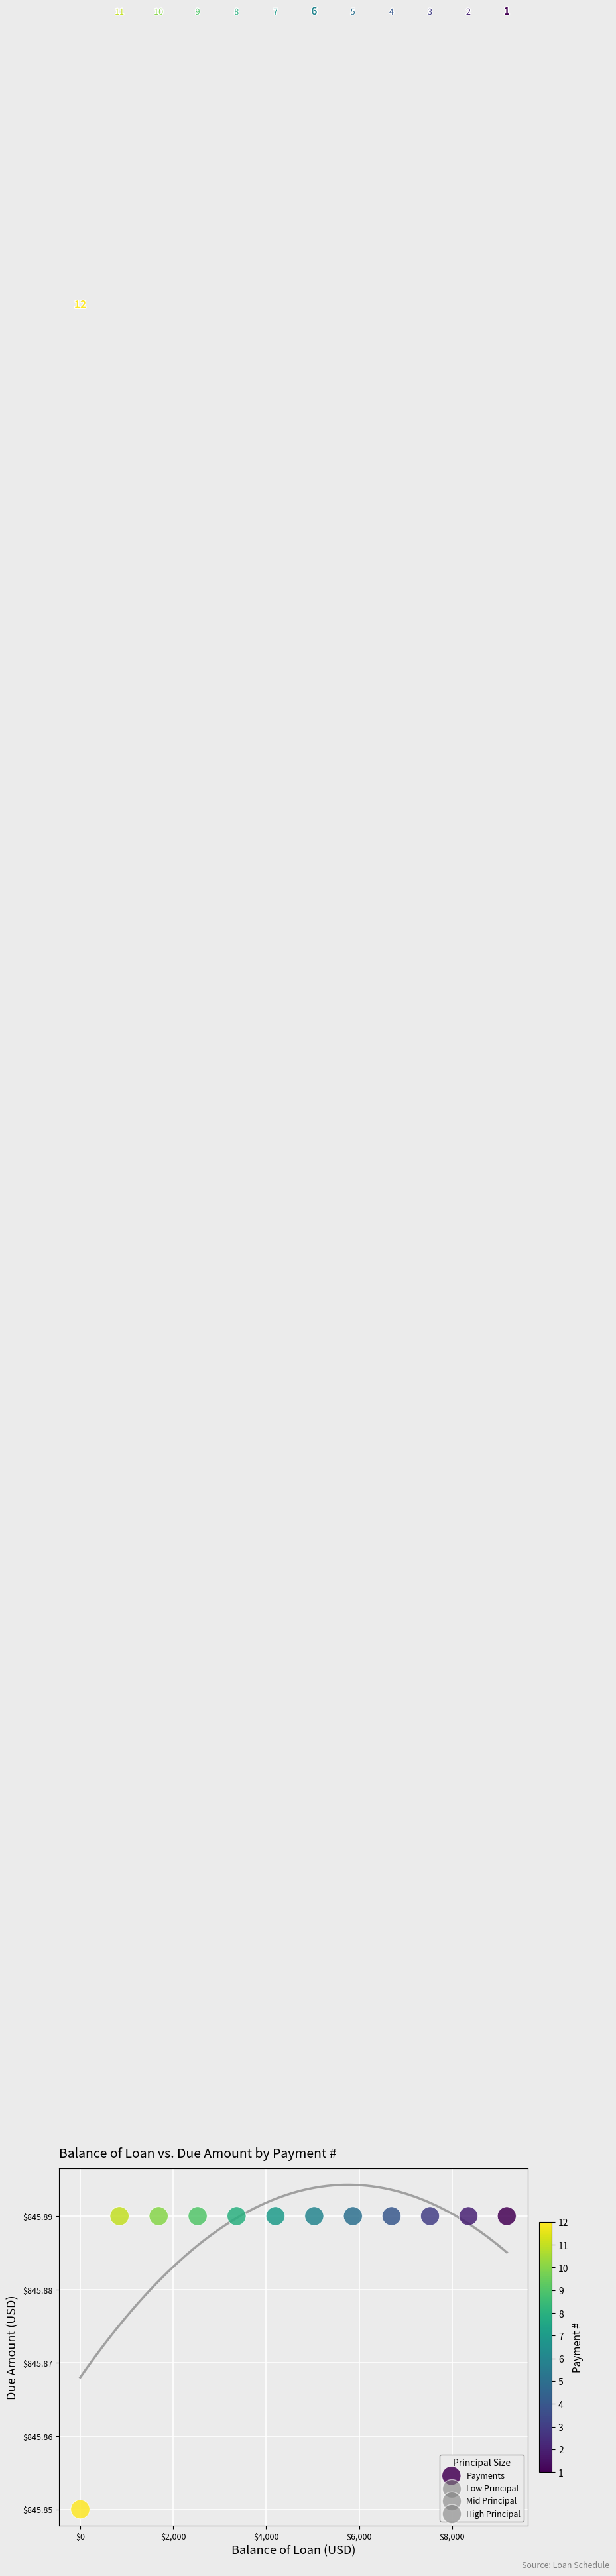

What is the range of X values (max minus min)?

9177.2